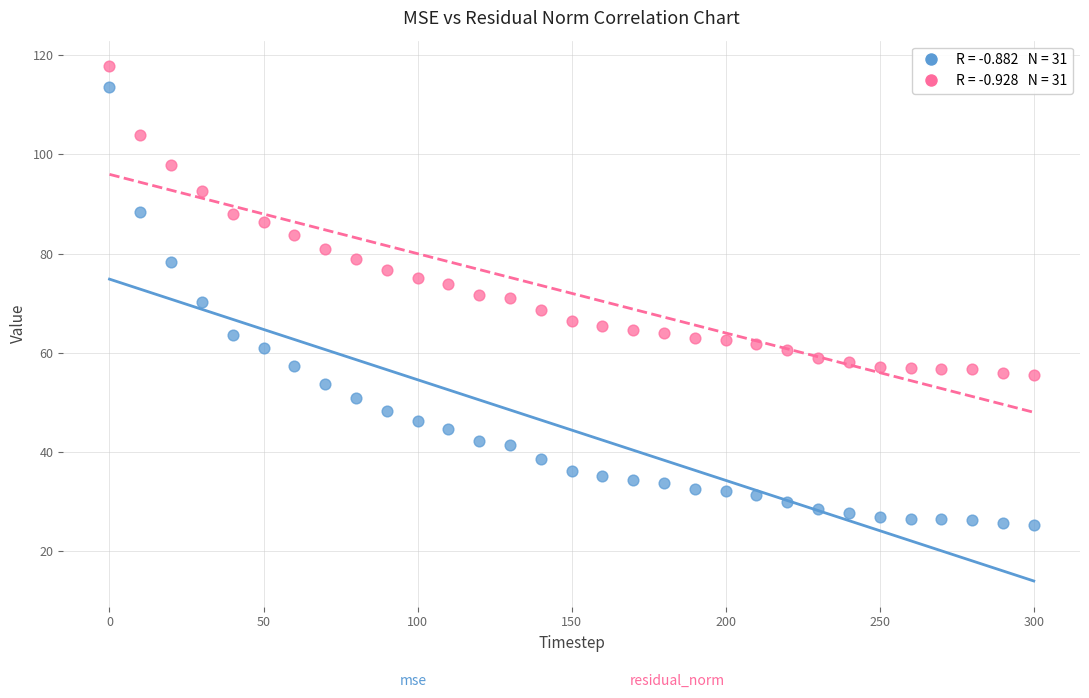

Across all data points, what is the range of Y values (max minus min)?

92.4